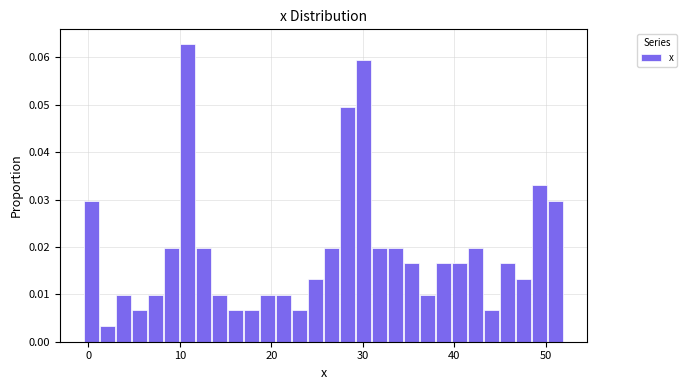

Around what value on the x-axis is the tallest bar? Give the approximate position of its centre, as read against the axis.

11